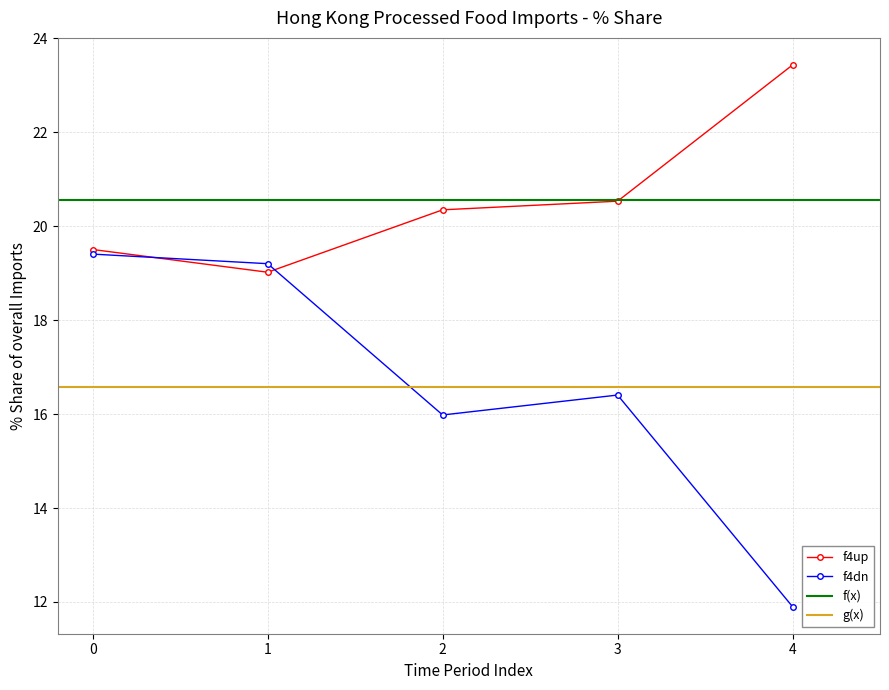

What is the value of the f4dn point at the 5th from the left?

11.9